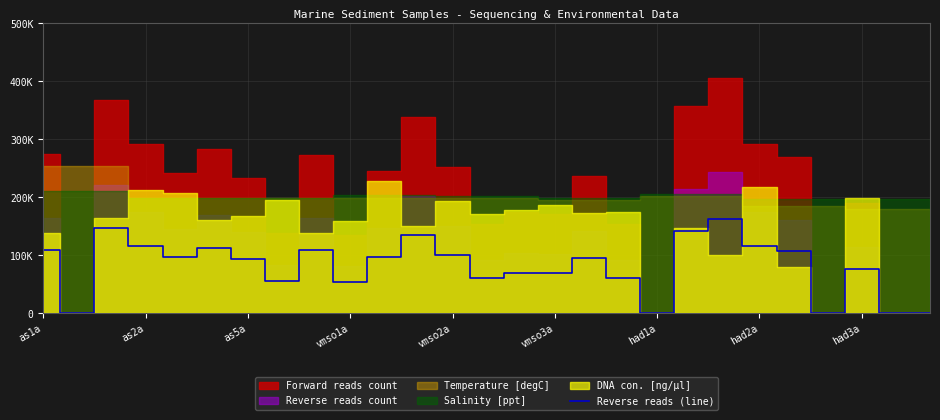

How many interior local valleys (lower than both neighbors) does the data have?

8